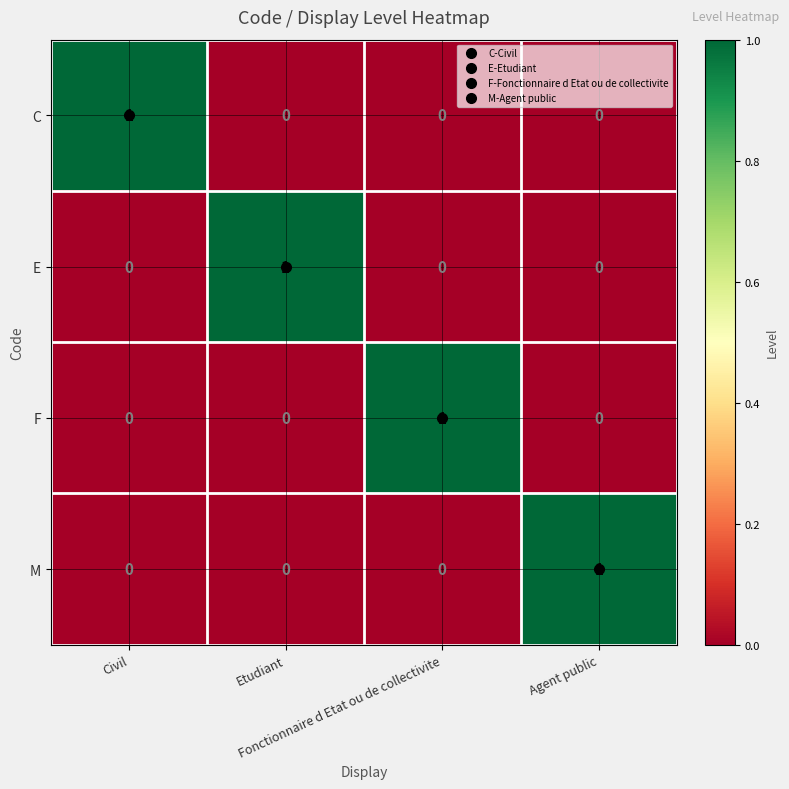

How many E values are between 0 and 1?

4